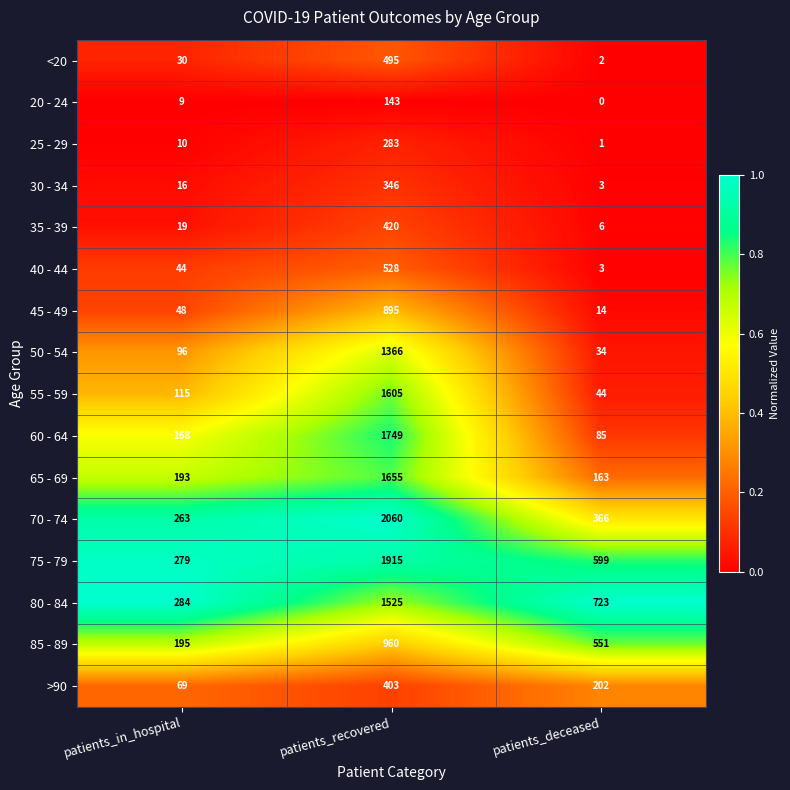

The 20 - 24 series shows 0 at patients_deceased. True or false?

True